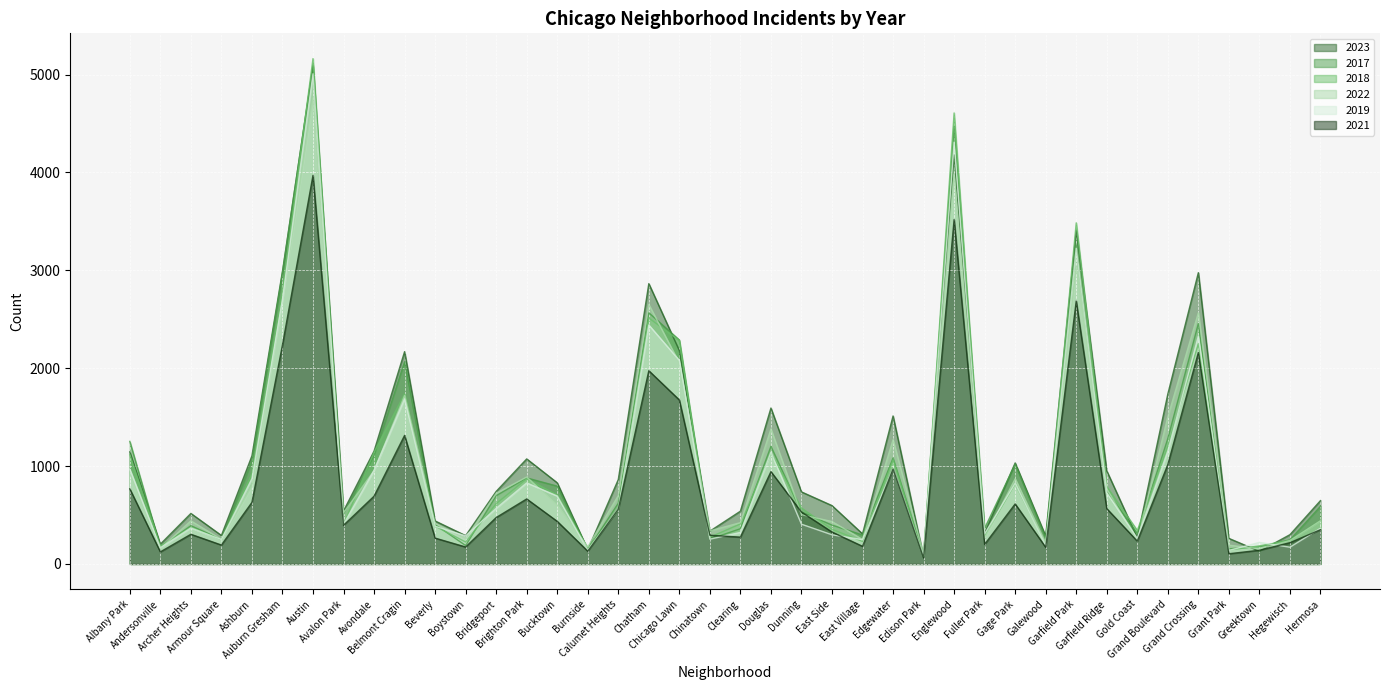

Is it true that 2023 equals 2335 at Douglas?

False